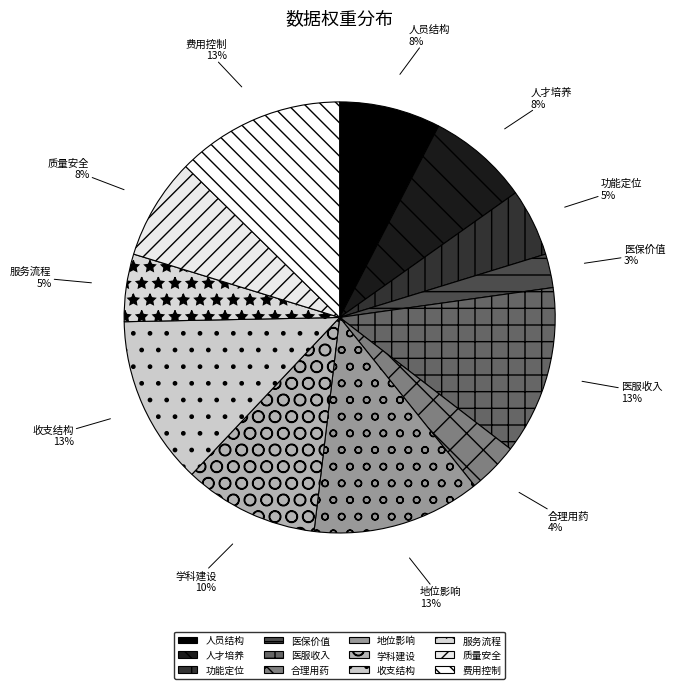

Is there any slice that represents more than half of the pie?

No